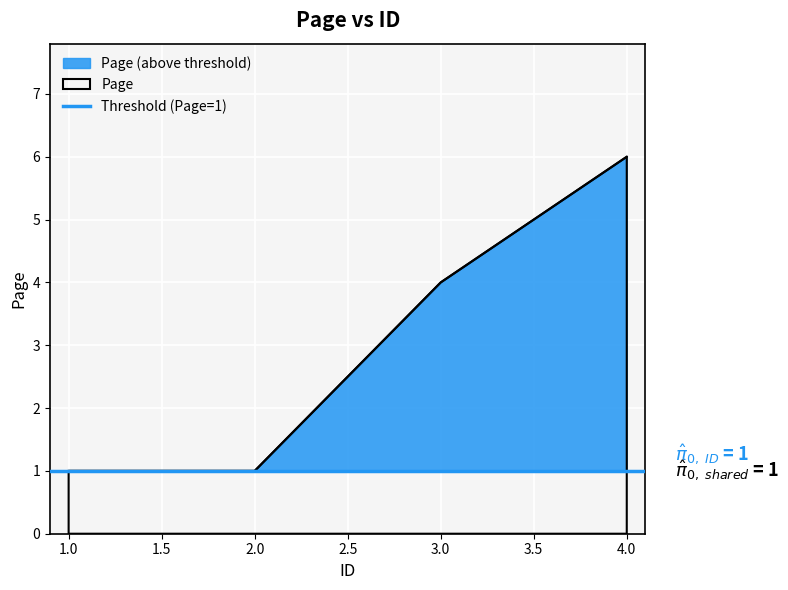

Reading left to right, what are all the values shown in this chart?

1=1	2=1	3=4	4=6